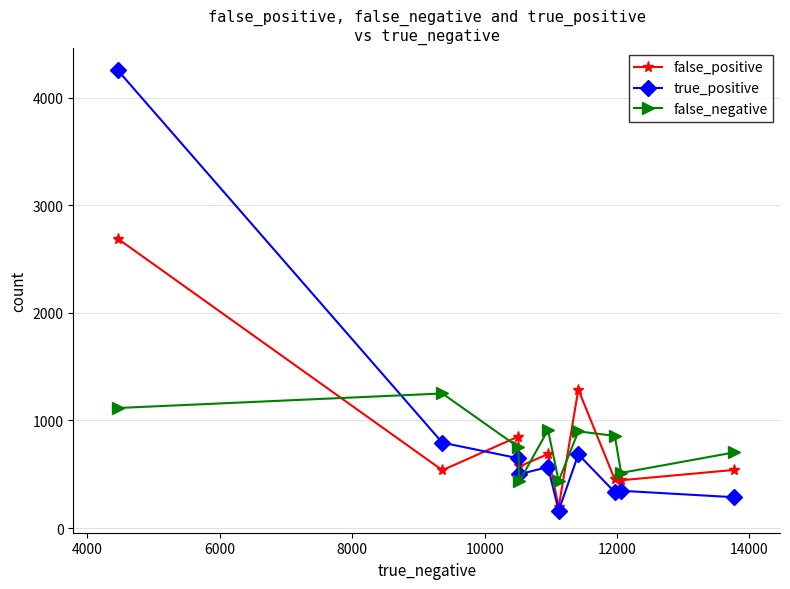

Which series ends up on top after the final intersection of false_negative and true_positive?

false_negative